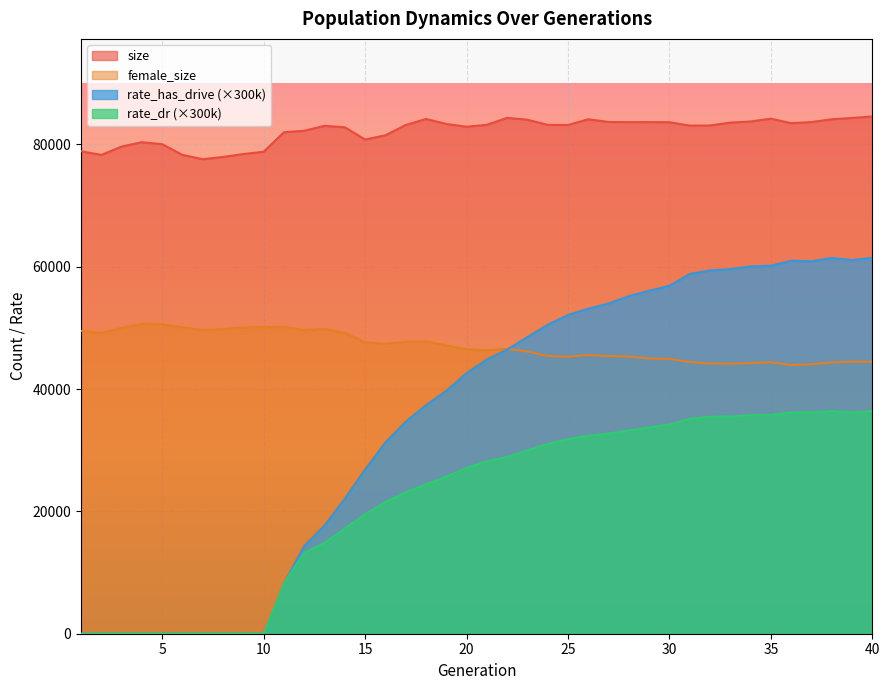

What is the spread (max minus min) of values at 22?

55423.7